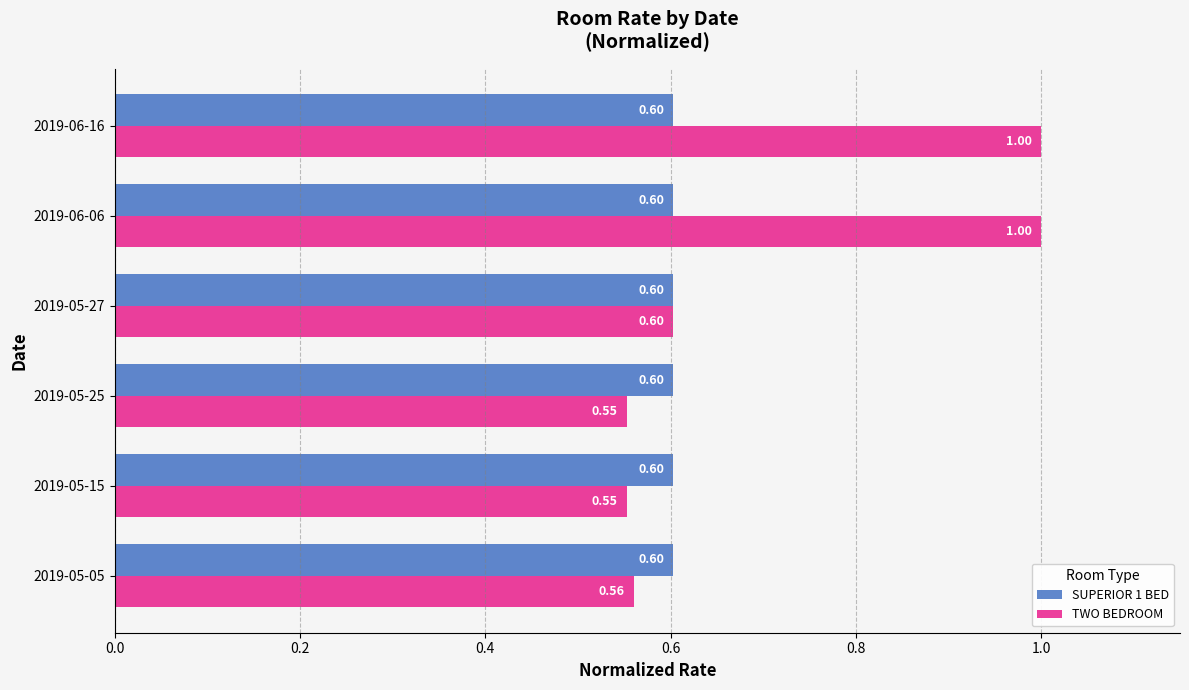

What is the minimum value for SUPERIOR 1 BED?

0.6